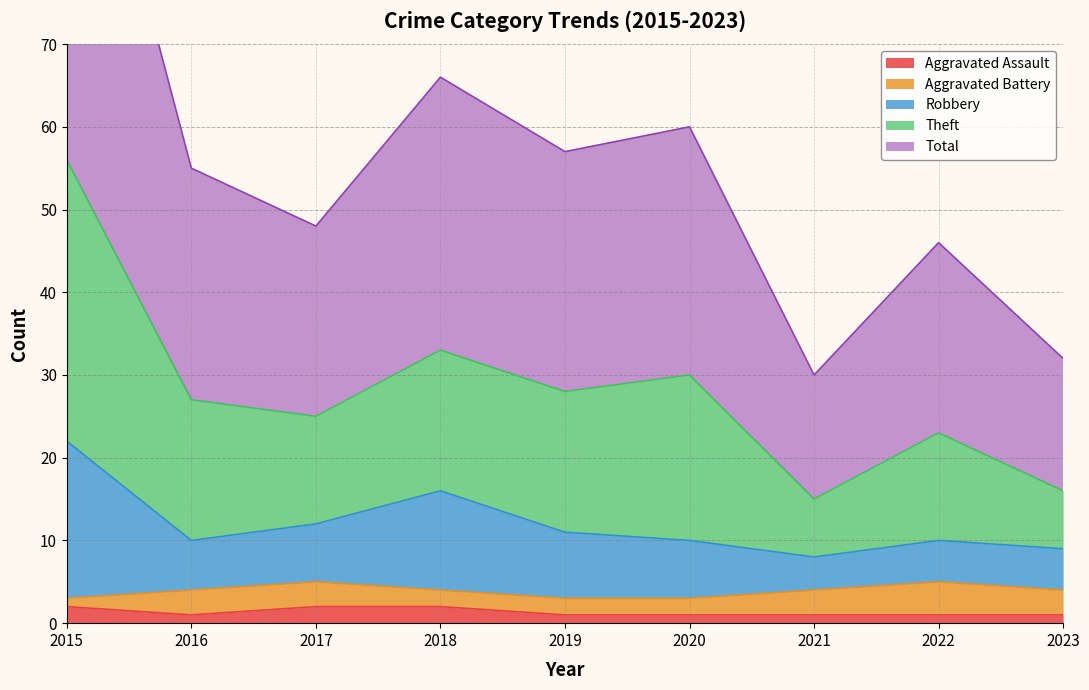

True or false: Aggravated Assault has a value of 2 at 2017.

True